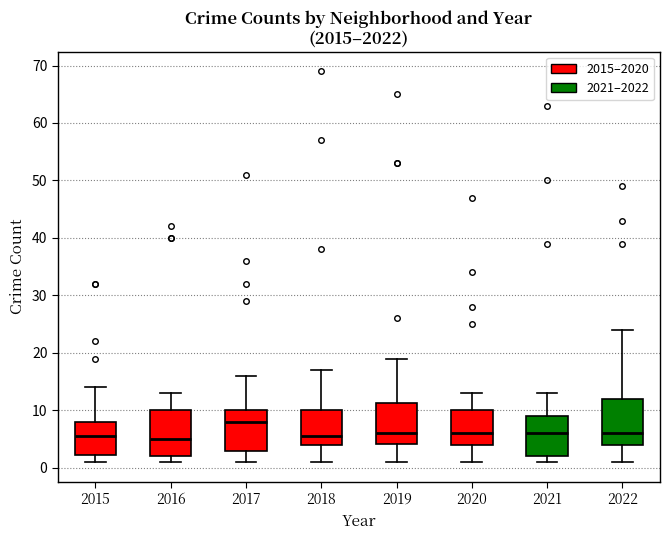

Which box has the highest median line?

2017